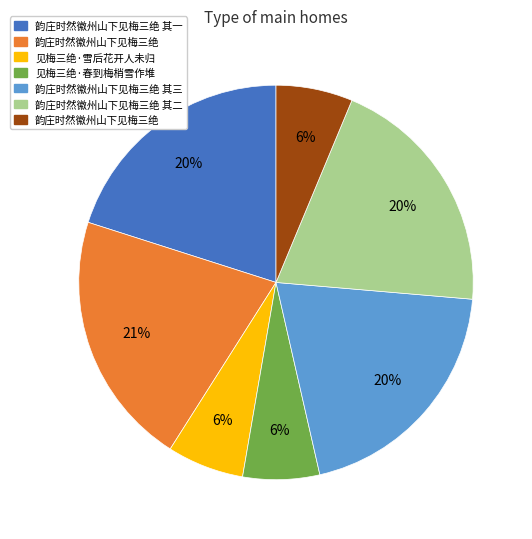

How many segments does this pie chart have?

7